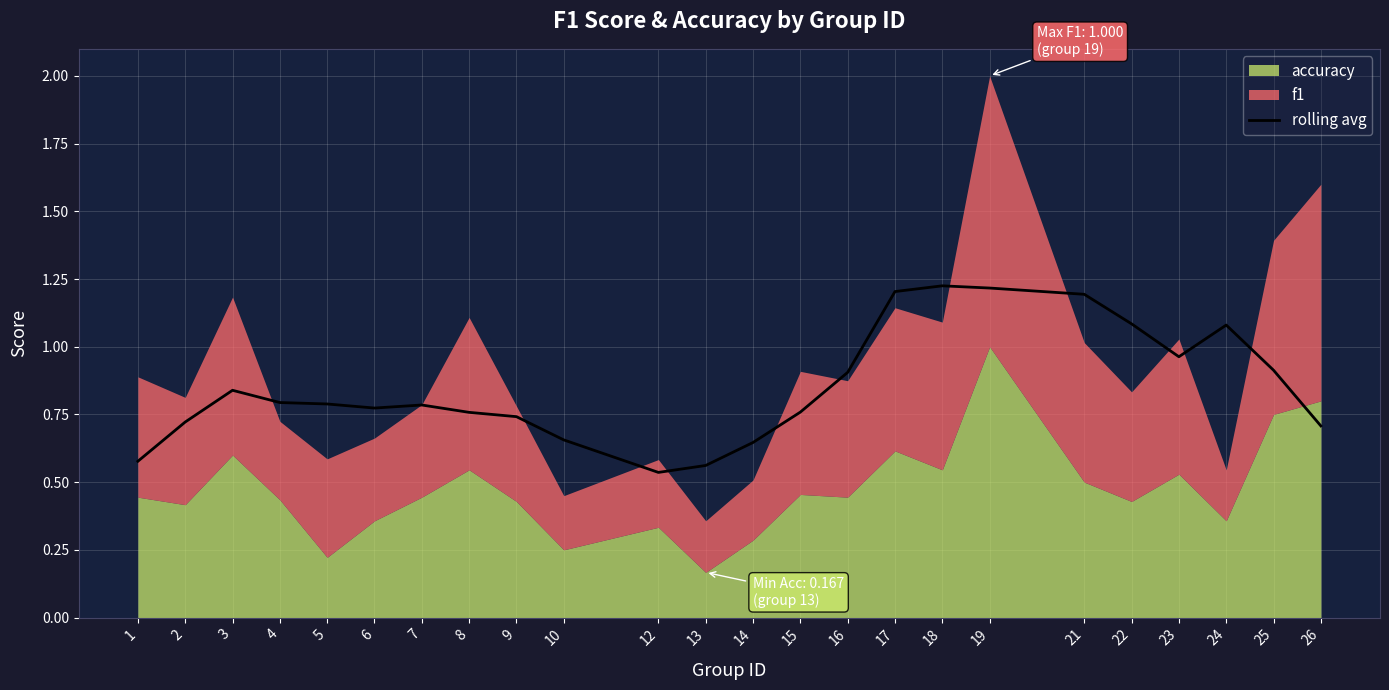

Does the chart display data point markers on the line(s)?

No